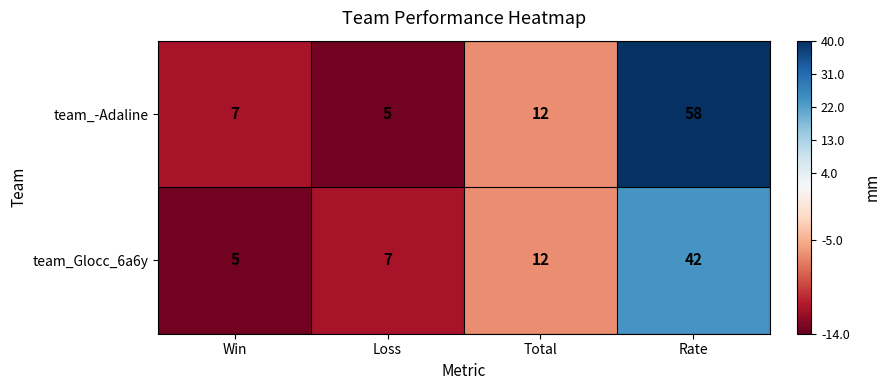

What is the difference between the team_Glocc_6a6y values at Total and Rate?

30